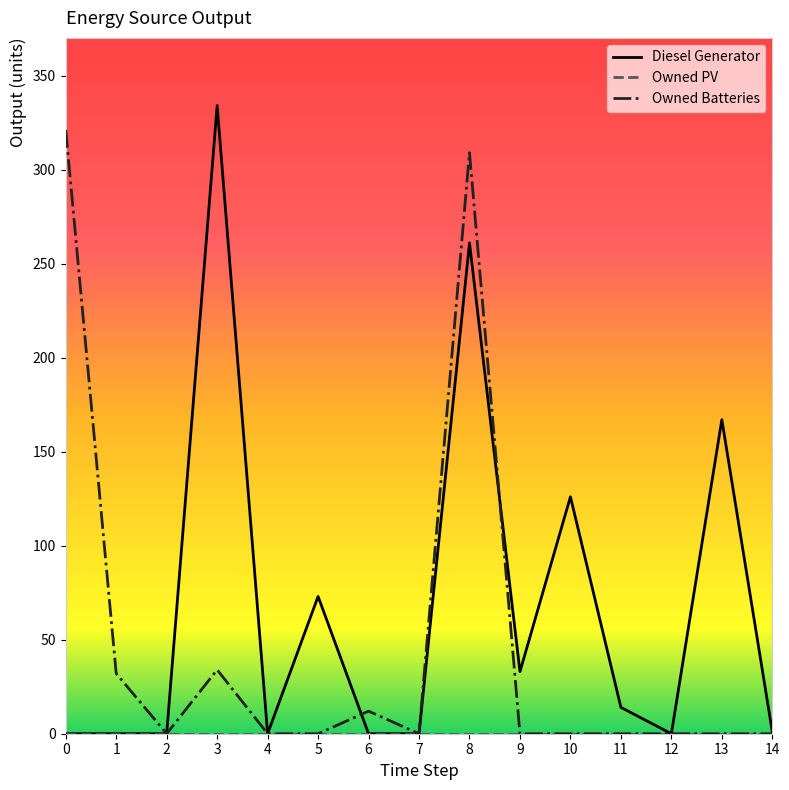

What is the maximum value shown in the chart?

334